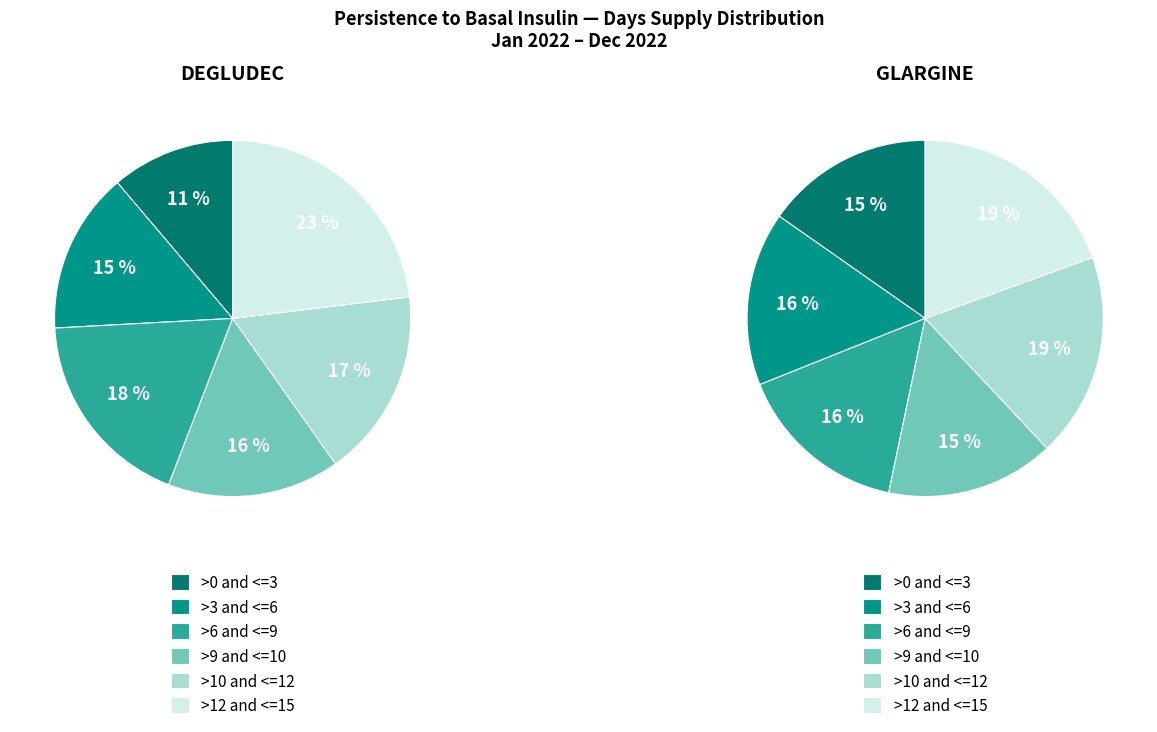

Which series has the largest range (max minus min)?

DEGLUDEC